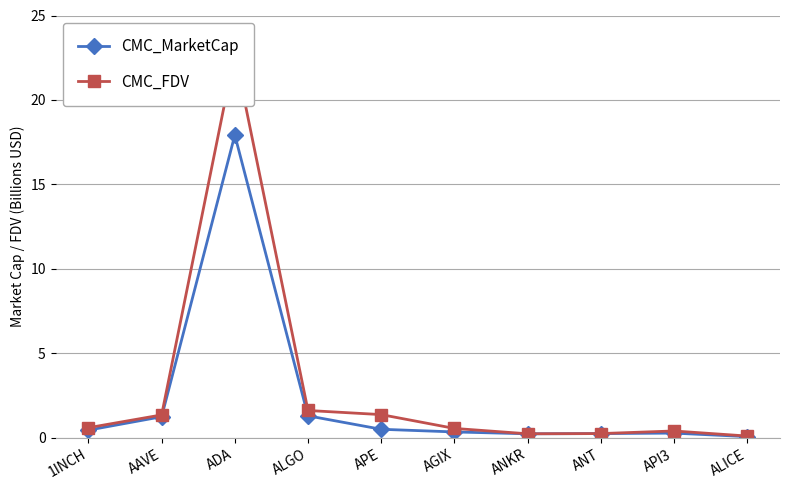

Reading left to right, transcribe all the data shown in this chart.

CMC_MarketCap: 0.5	1.2	17.9	1.3	0.5	0.3	0.2	0.3	0.3	0.1
CMC_FDV: 0.6	1.4	22.8	1.6	1.4	0.6	0.2	0.3	0.4	0.1